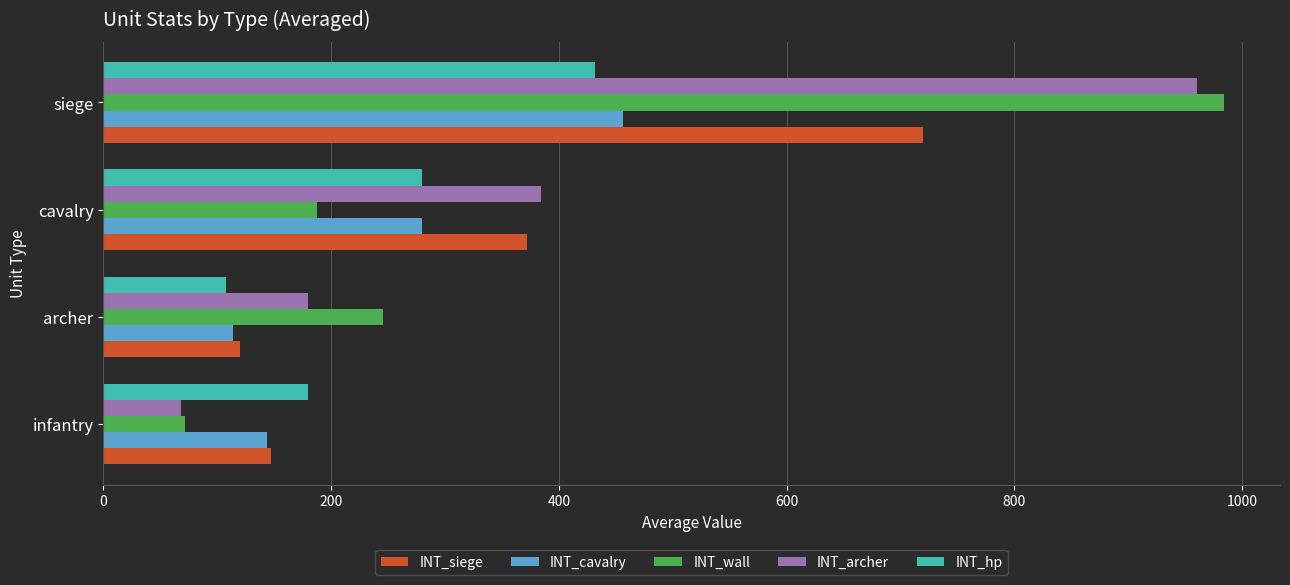

What is the approximate value of INT_siege at archer?

120.0